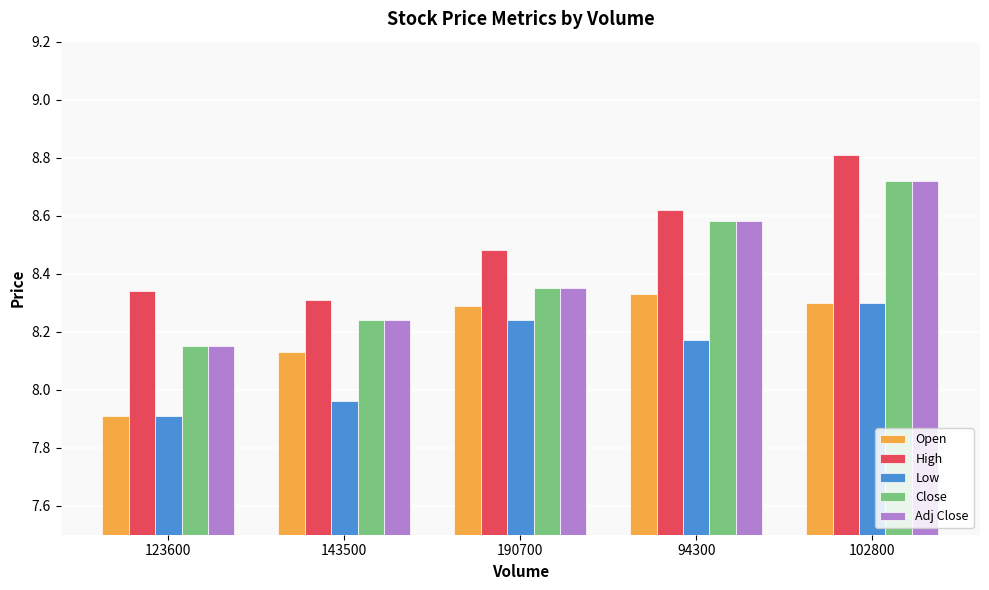

What is the difference between the maximum and minimum values in the Close series?

0.6